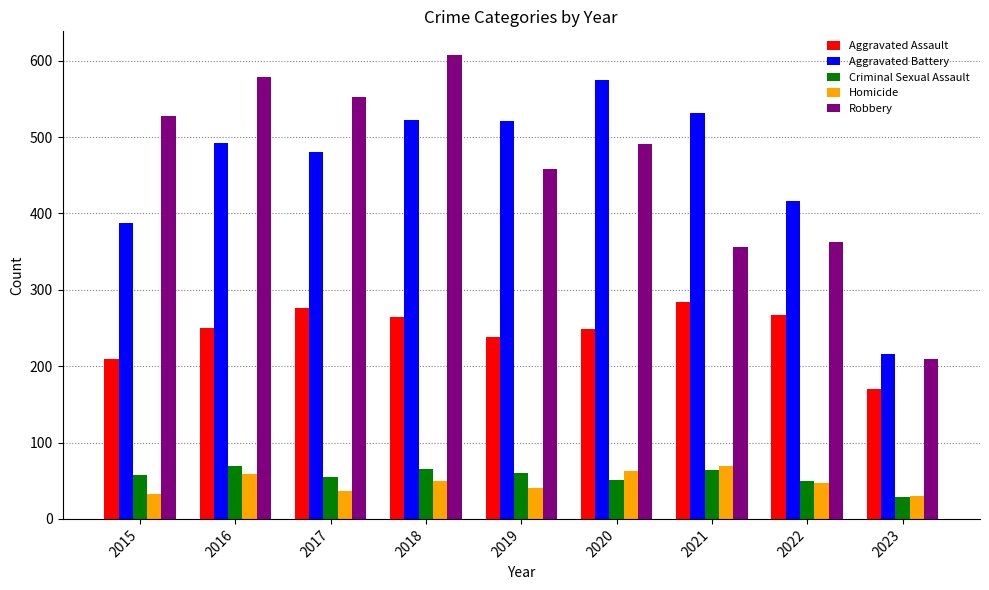

Which label corresponds to the largest value in the chart?

2018